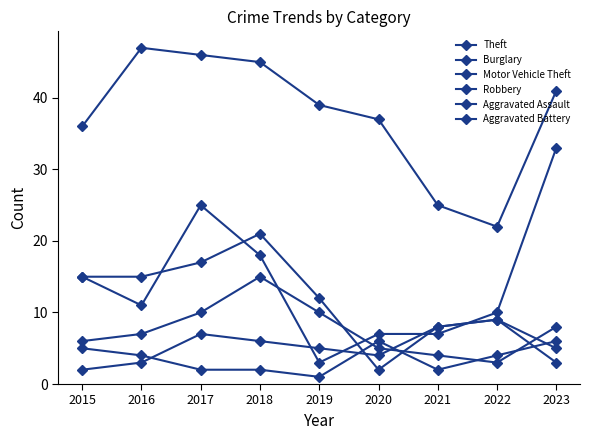

Read the Motor Vehicle Theft value at 2017, to the nearest 5.

25